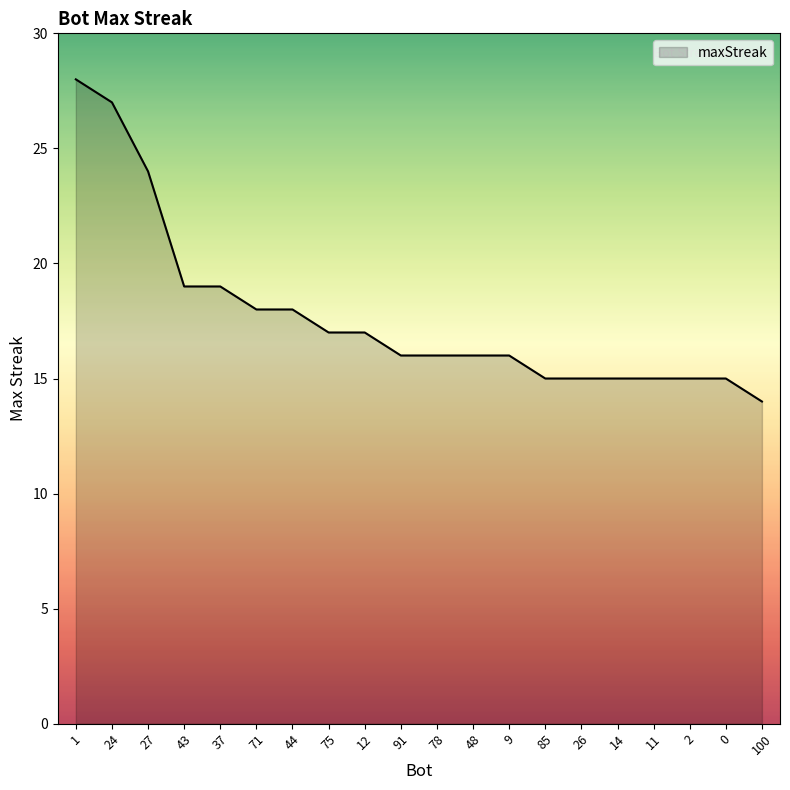

What is the difference between the values at 71 and 1?

10